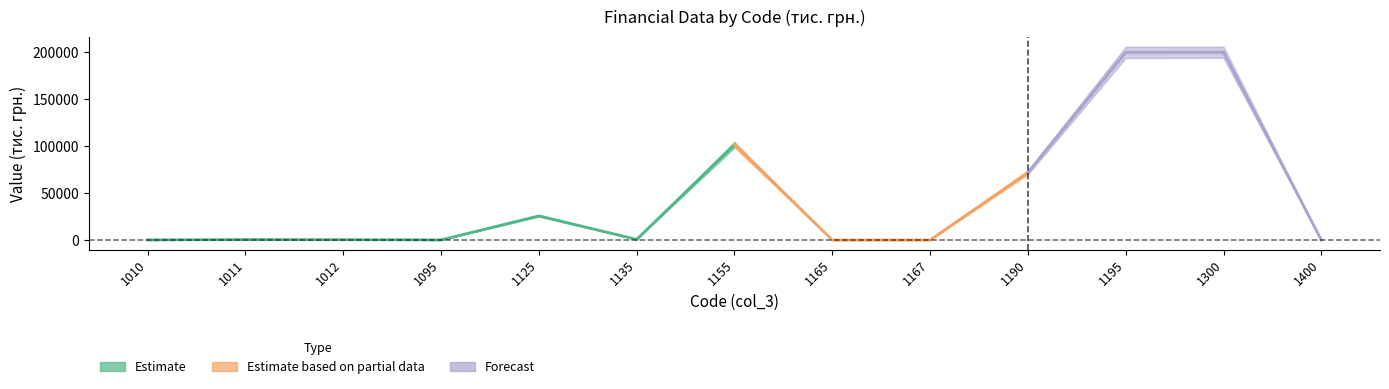

Reading left to right, what are all the values shown in this chart?

col_4: 1010=95	1011=459	1012=364	1095=95	1125=25768	1135=669	1155=101385	1165=13	1167=13	1190=71800	1195=199635	1300=199730	1400=5
col_5: 1010=95	1011=459	1012=364	1095=95	1125=25494	1135=650	1155=101384	1165=21	1167=21	1190=71797	1195=199346	1300=199441	1400=5